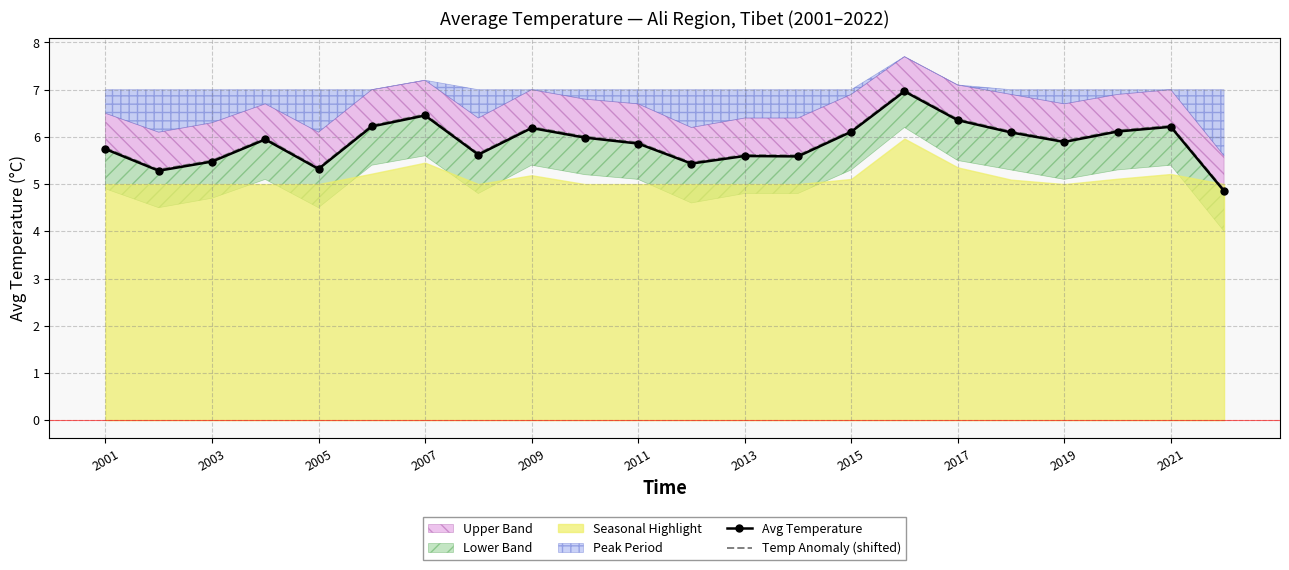

How many categories are shown in the chart?

22